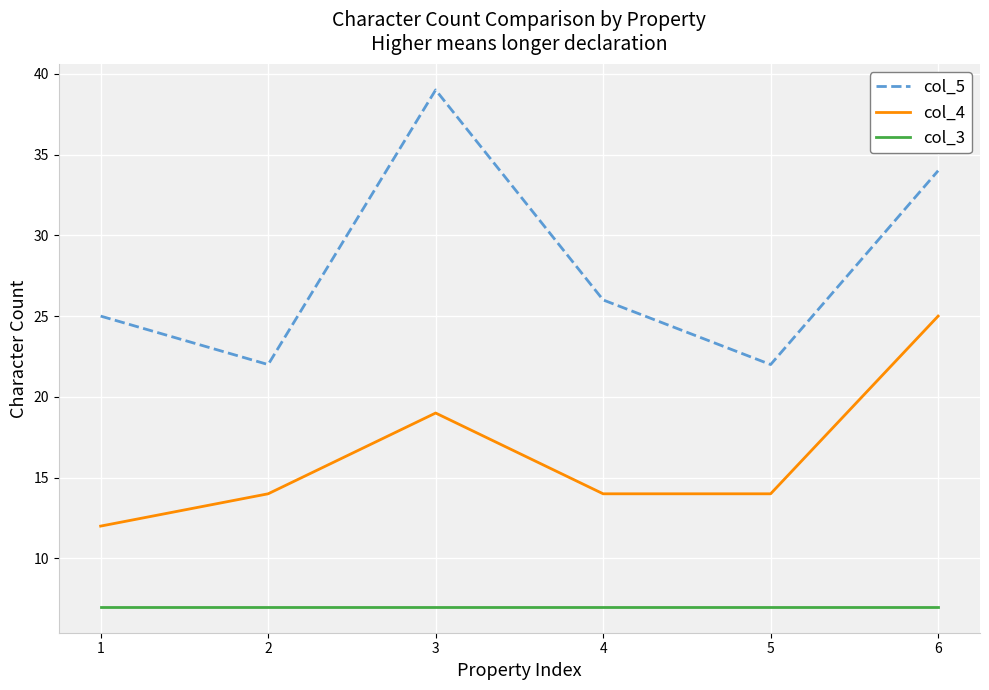

What is the maximum value for col_4?

25